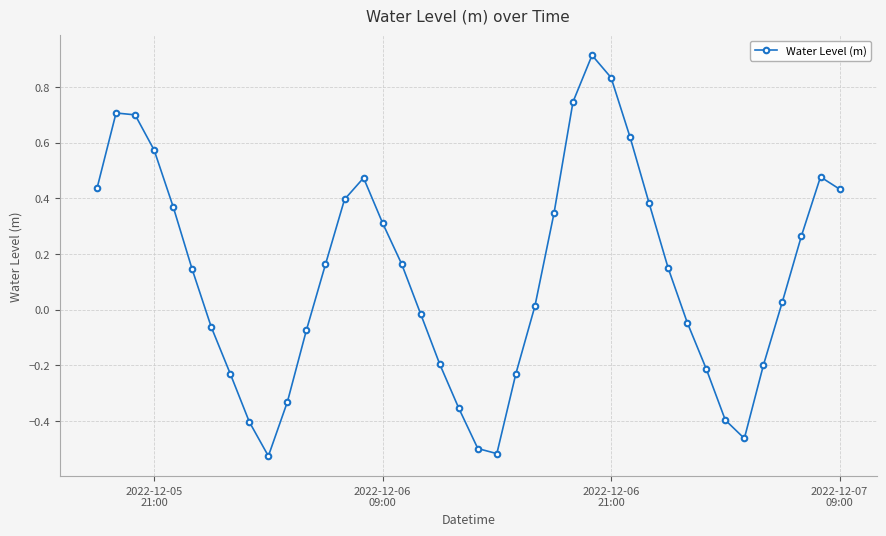

What is the difference between the second highest and second lowest values?

1.3